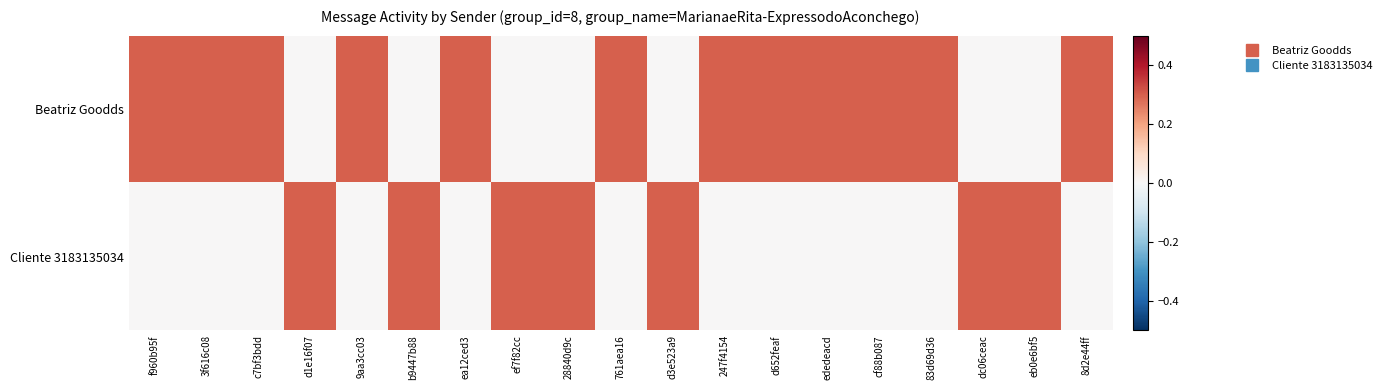

How many series are shown in this chart?

2